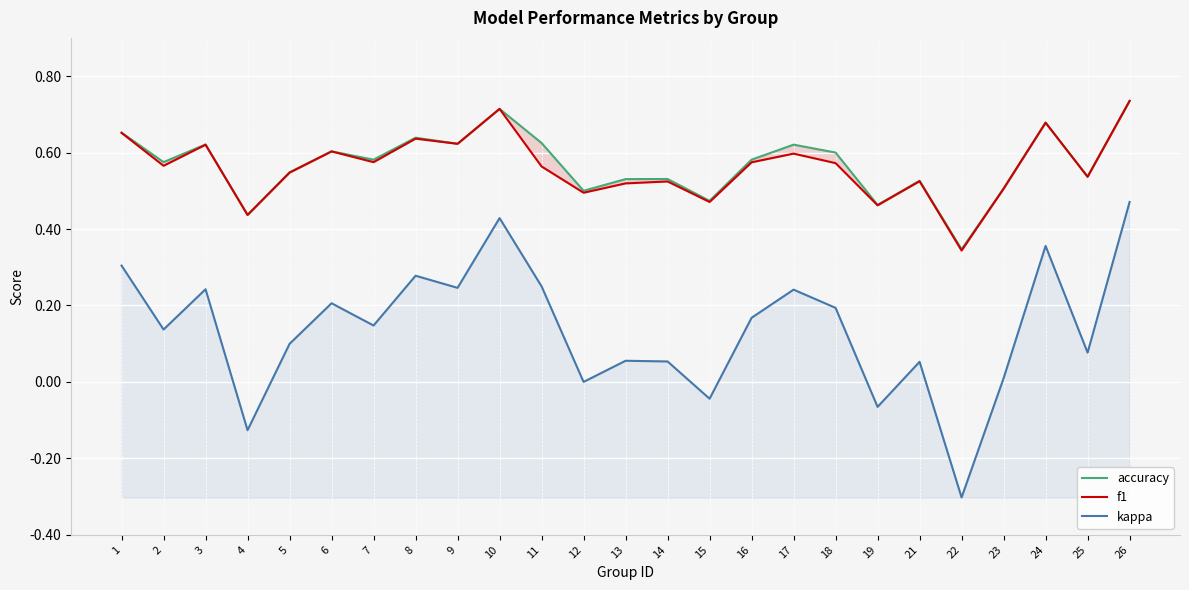

How many lines are shown in the chart?

3